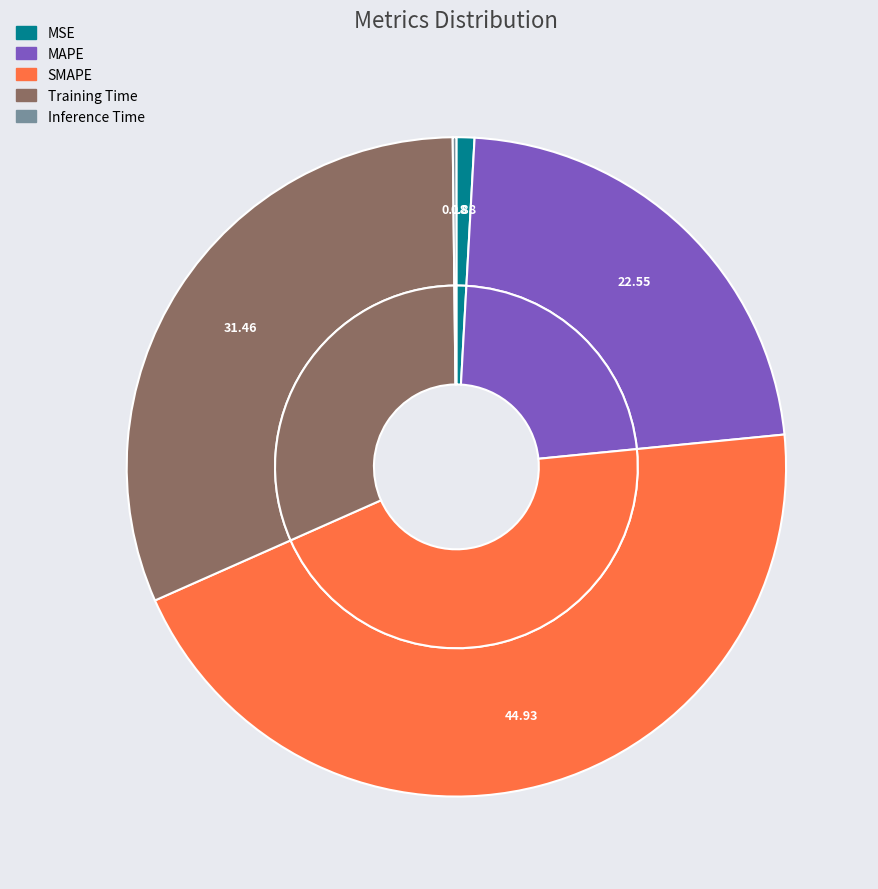

Combined, what portion of the pie is MAPE and SMAPE?

67.5%